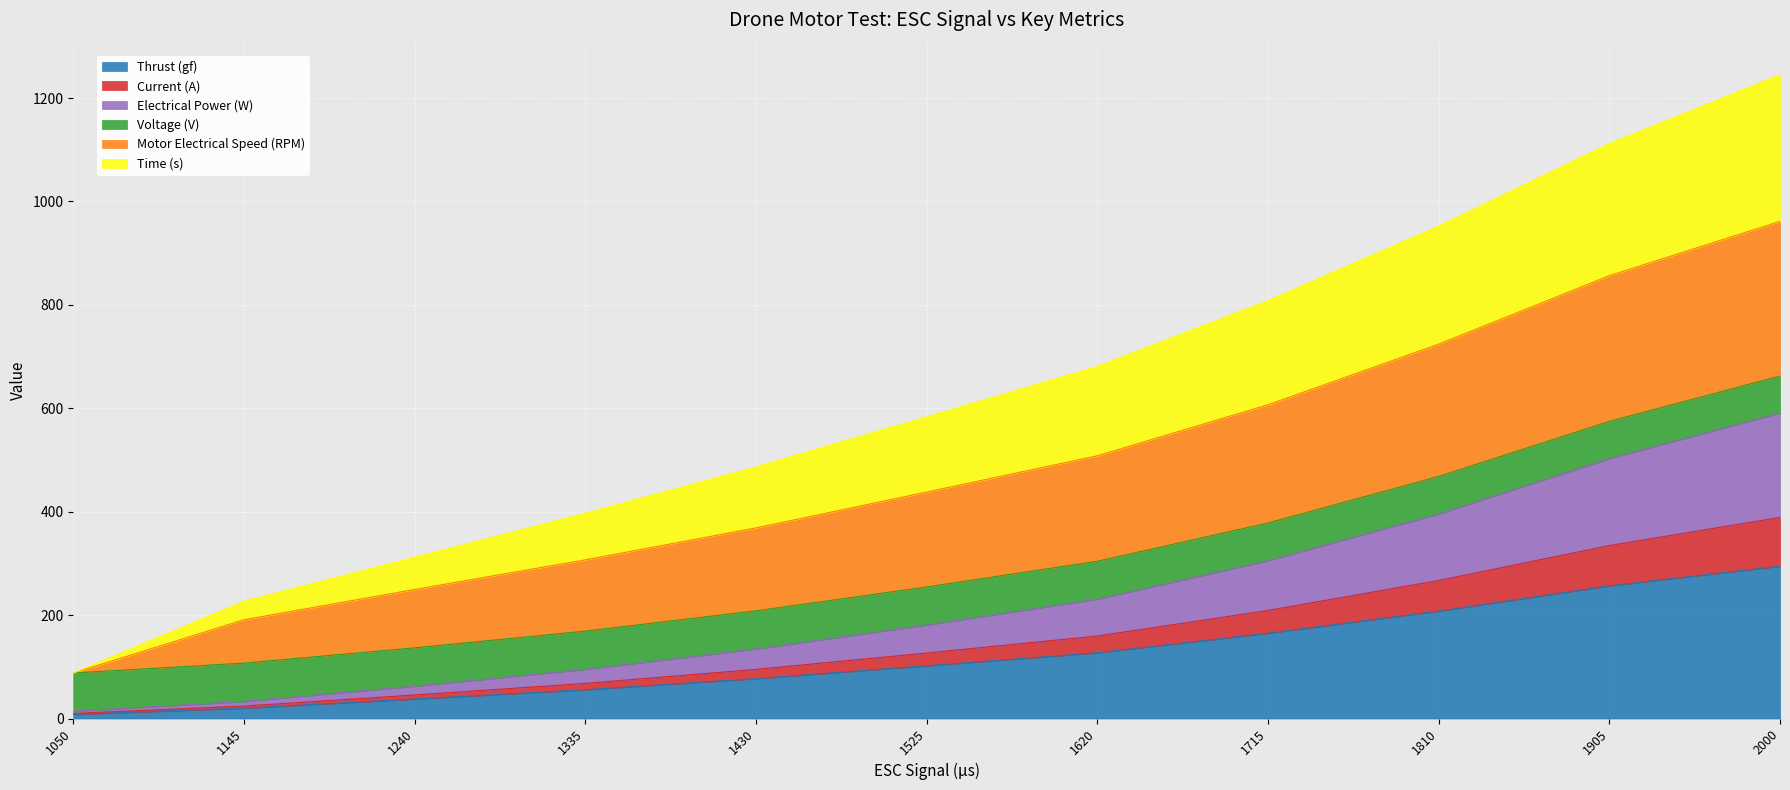

The value of Thrust (gf) at 1525 is 34.9. True or false?

False